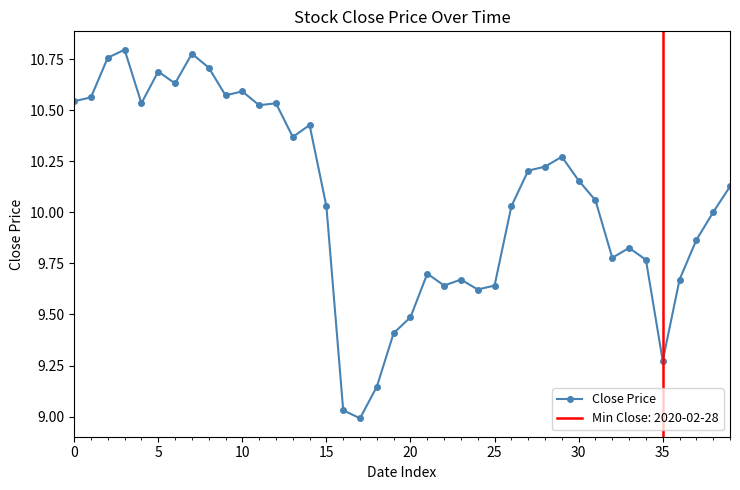

How many points are lower than both their immediate neighbors (excluding endpoints)?

10